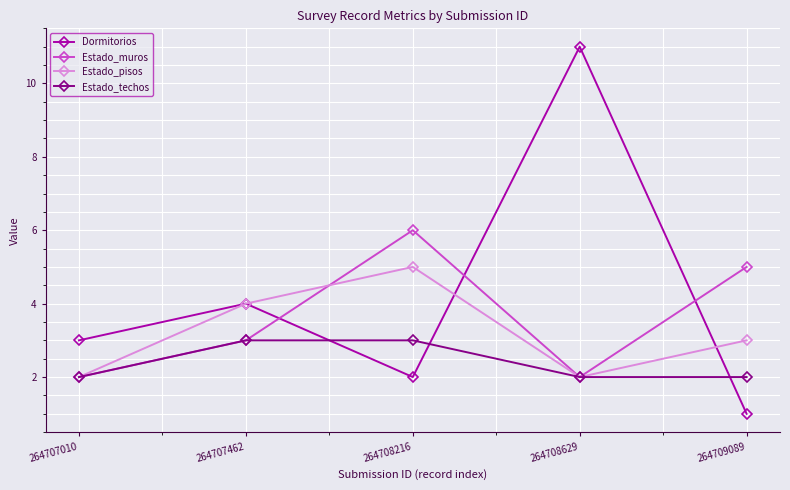

True or false: Dormitorios has a value of 11 at 264708629.

True